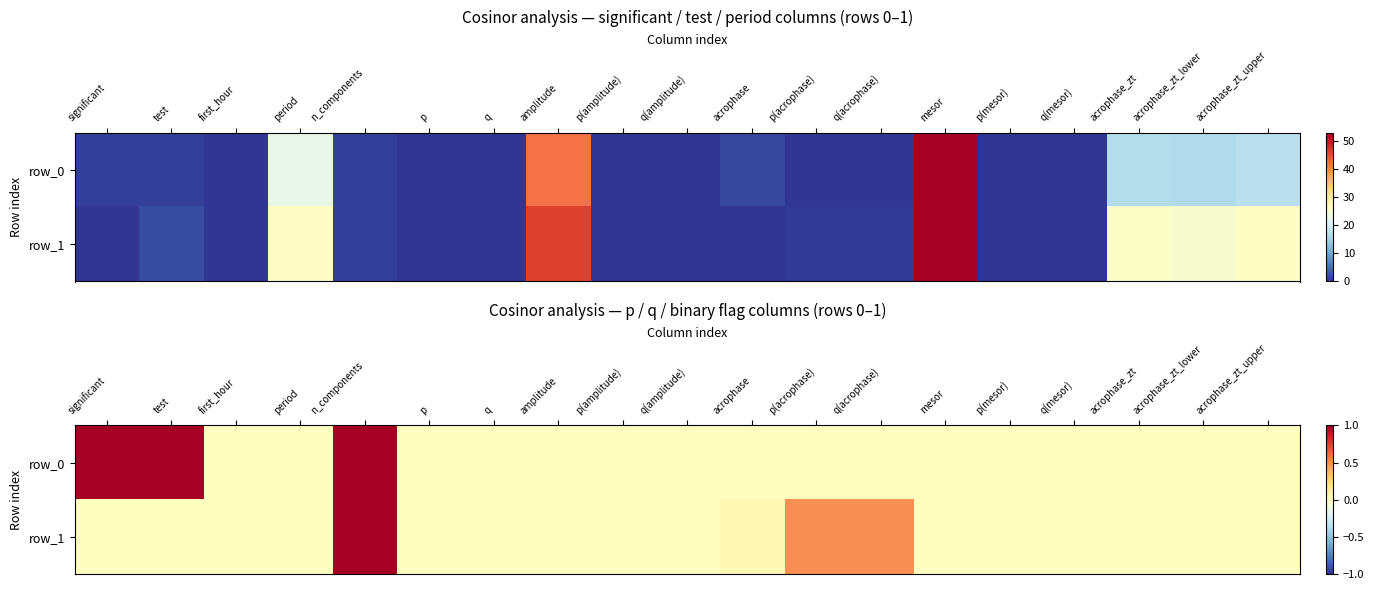

What is the sum of all row_0 values?

3.0